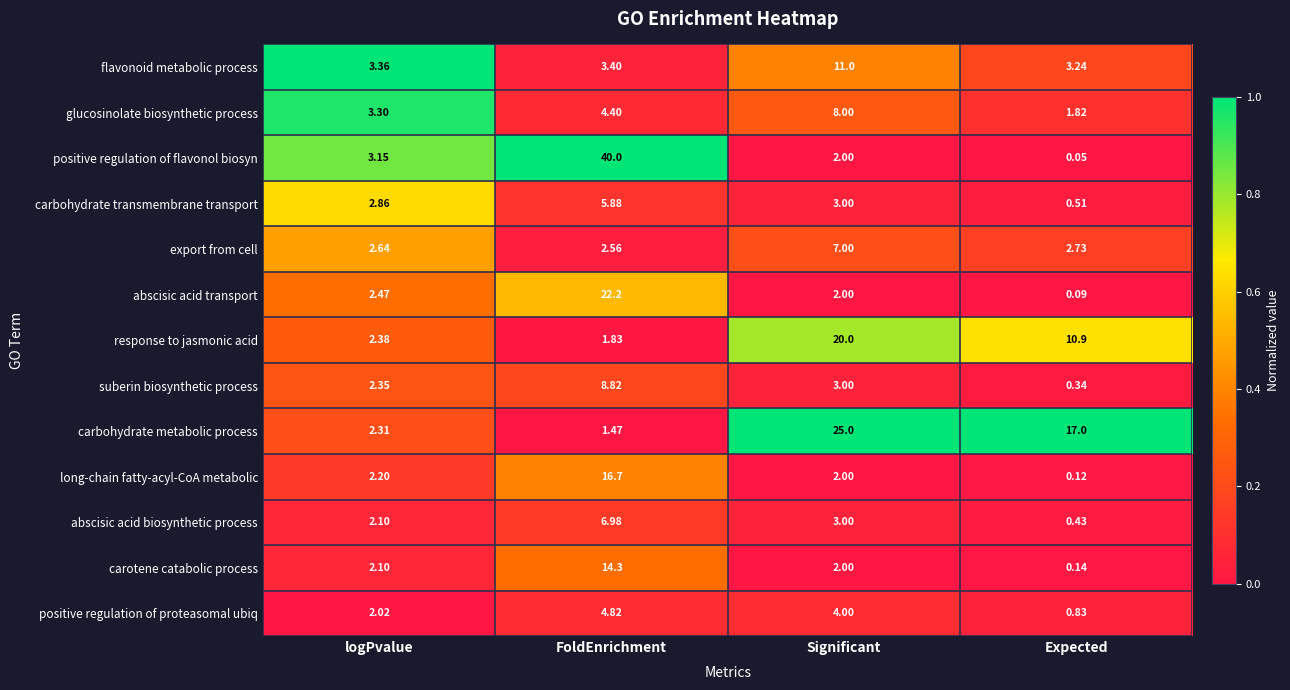

Which category has the highest value across all series?

FoldEnrichment